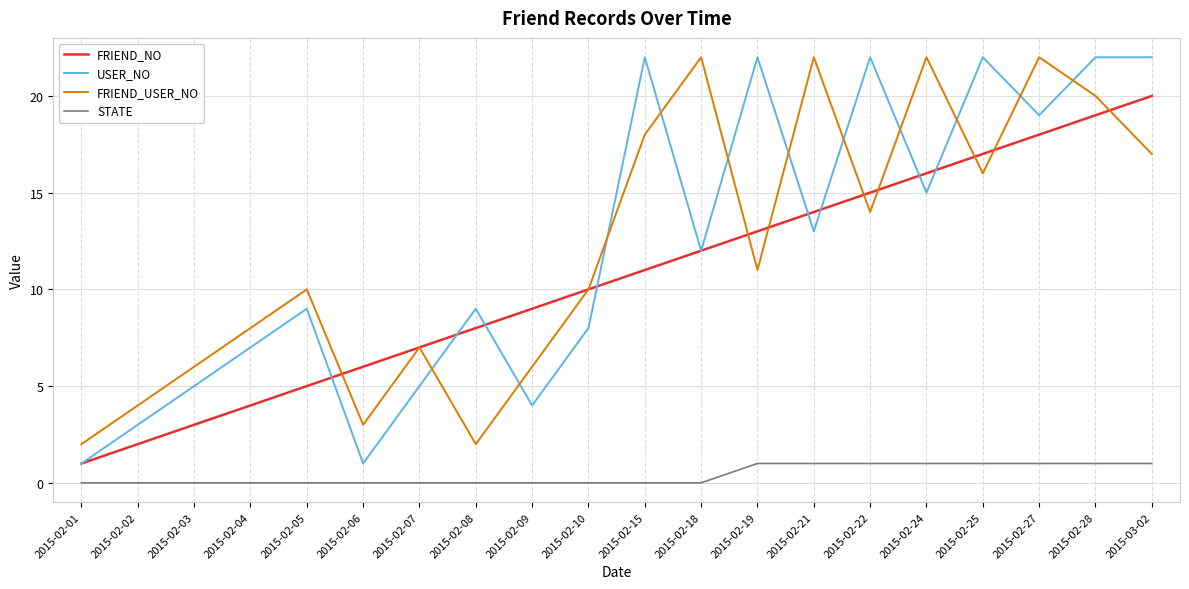

Which category has the lowest value in the FRIEND_NO series?

2015-02-01